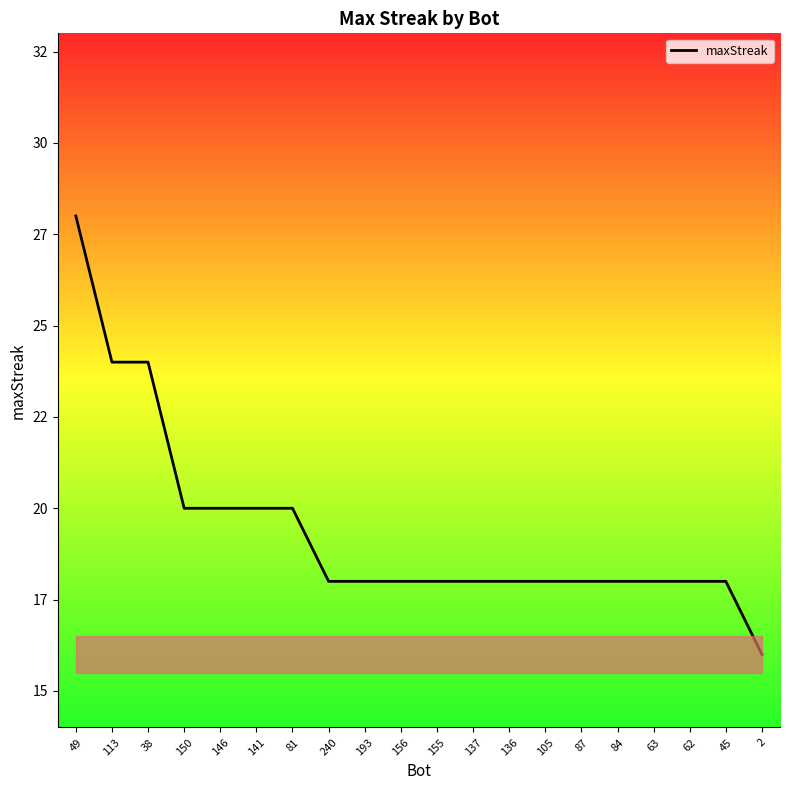

What is the difference between the maximum and minimum values?

12